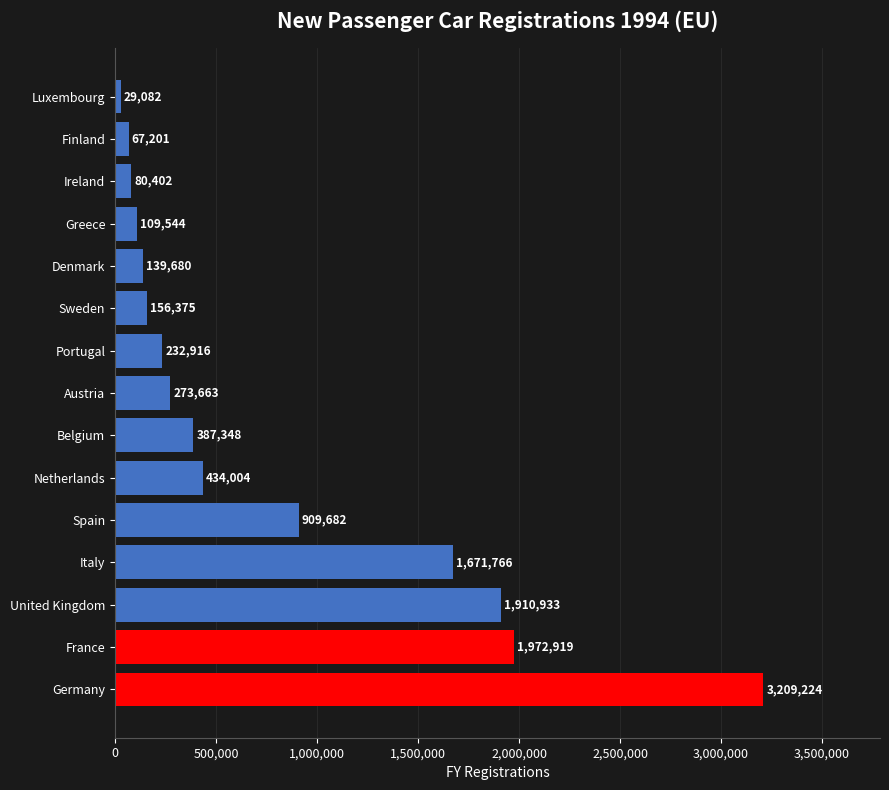

Reading top to bottom, extract all data points from this chart.

29082	67201	80402	109544	139680	156375	232916	273663	387348	434004	909682	1671766	1910933	1972919	3209224